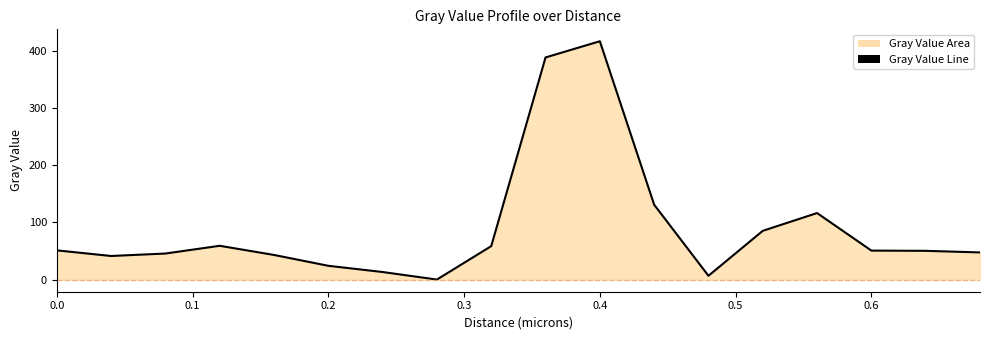

What is the difference between the maximum and minimum values?

415.9